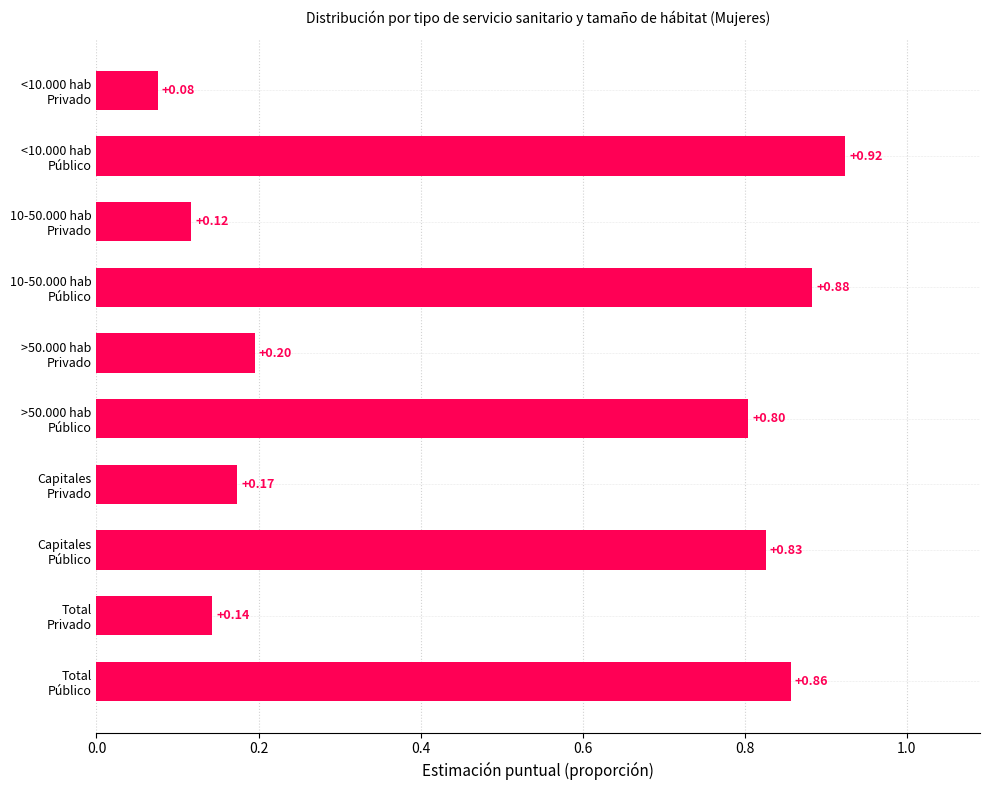

What is the difference between the second highest and second lowest values?

0.8